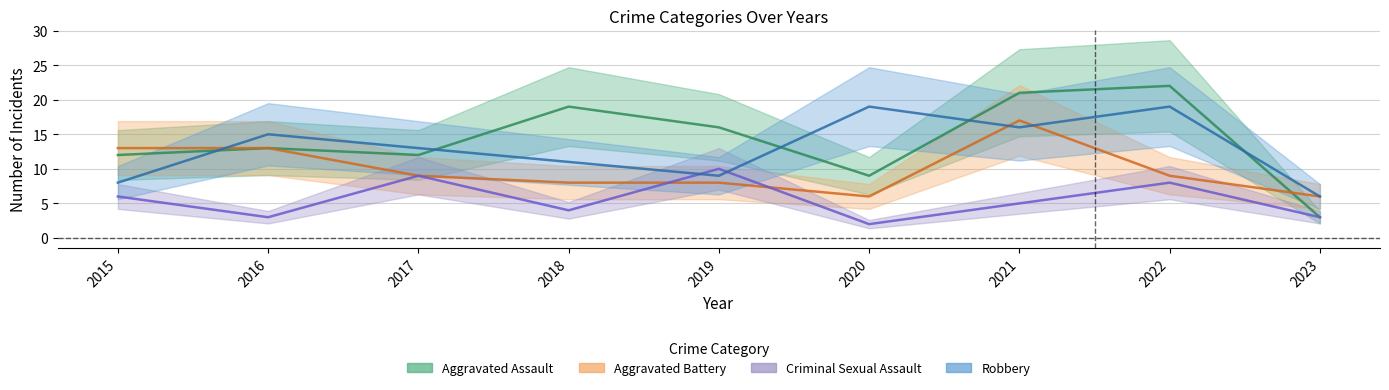

Rank the series by their maximum value, from highest to lowest.

Aggravated Assault, Robbery, Aggravated Battery, Criminal Sexual Assault